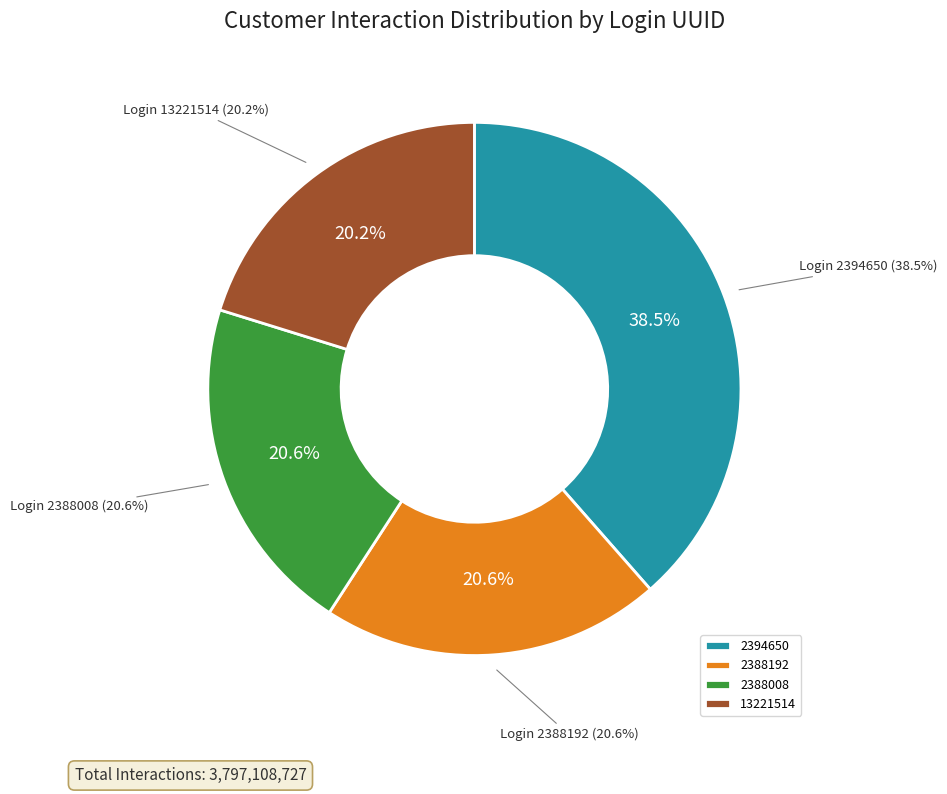

Does 13221514 account for over 50% of the chart?

No